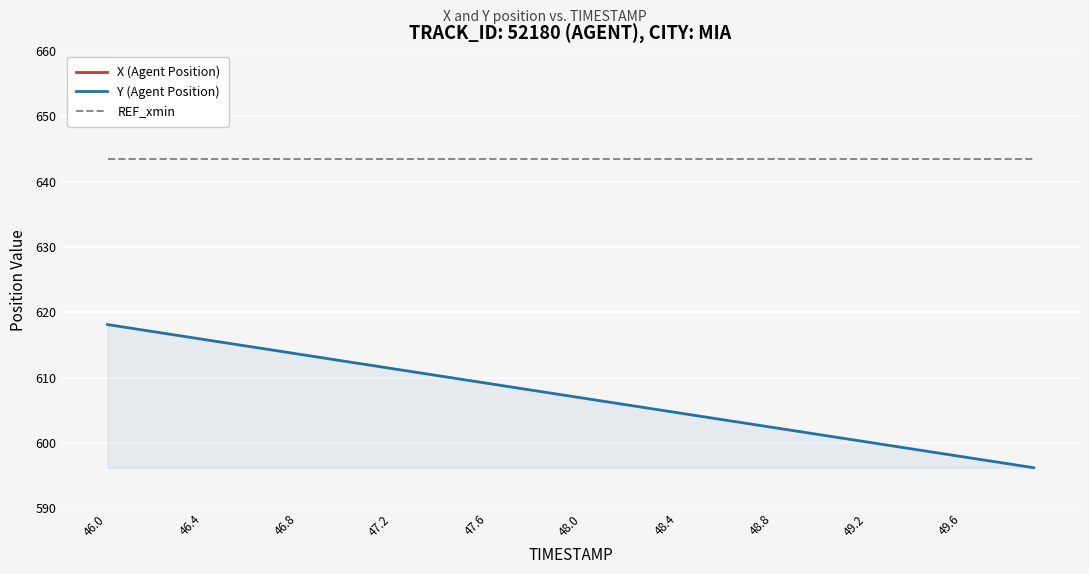

True or false: REF_xmin and Y (Agent Position) intersect in this chart.

False